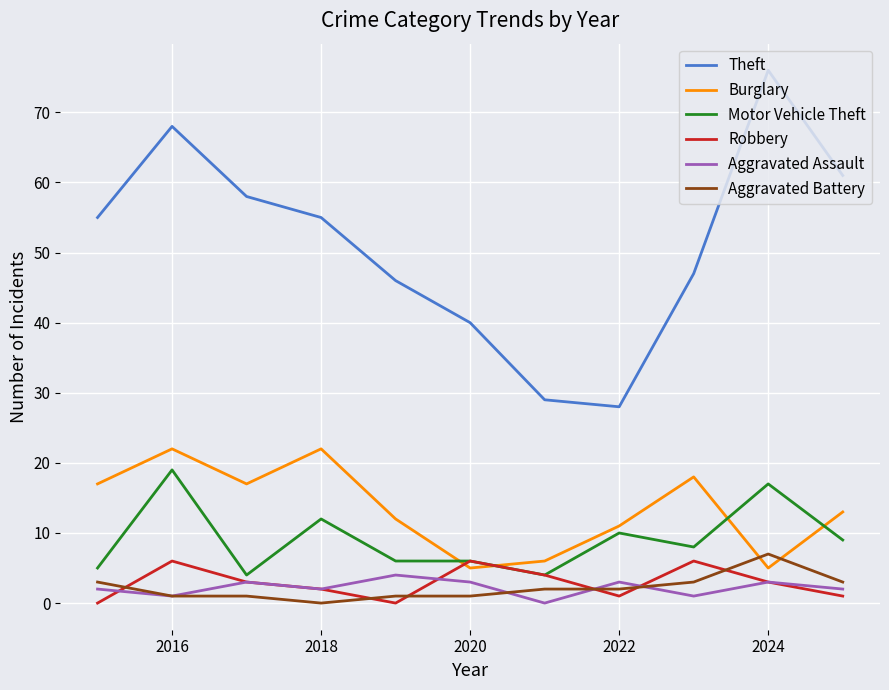

How many categories are shown in the chart?

11